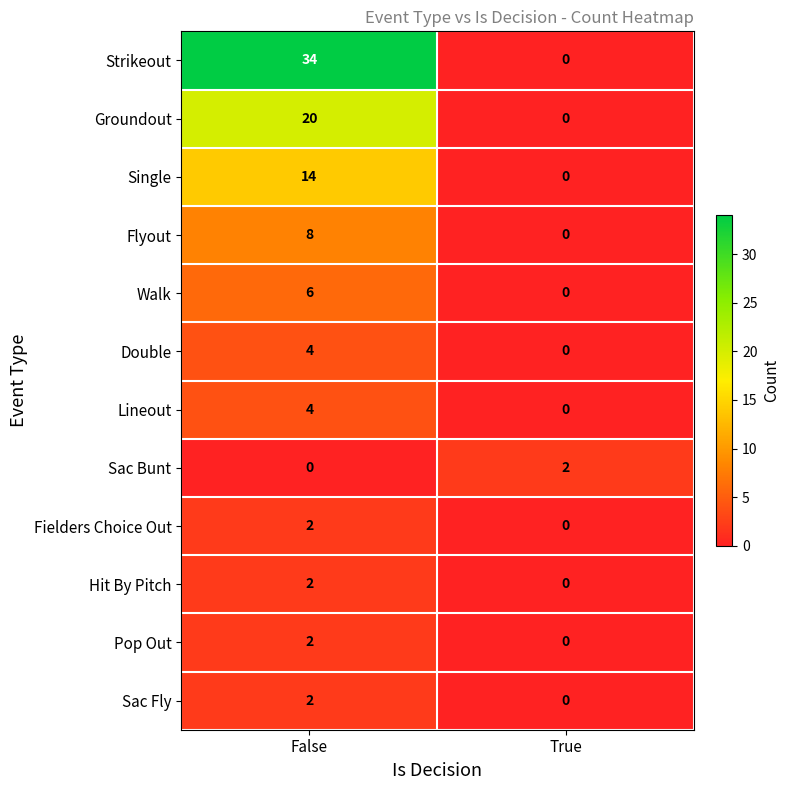

Reading left to right, list all the values displayed in this chart.

Strikeout: False=34	True=0
Groundout: False=20	True=0
Single: False=14	True=0
Flyout: False=8	True=0
Walk: False=6	True=0
Double: False=4	True=0
Lineout: False=4	True=0
Sac Bunt: False=0	True=2
Fielders Choice Out: False=2	True=0
Hit By Pitch: False=2	True=0
Pop Out: False=2	True=0
Sac Fly: False=2	True=0